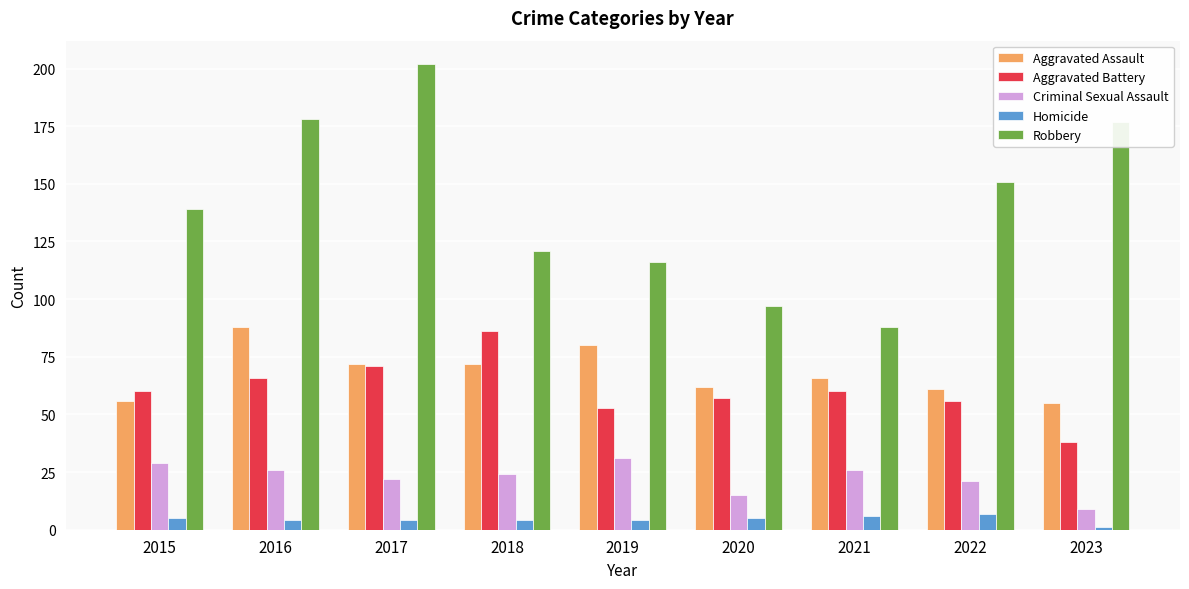

What are all the series names shown in the legend?

Aggravated Assault, Aggravated Battery, Criminal Sexual Assault, Homicide, Robbery